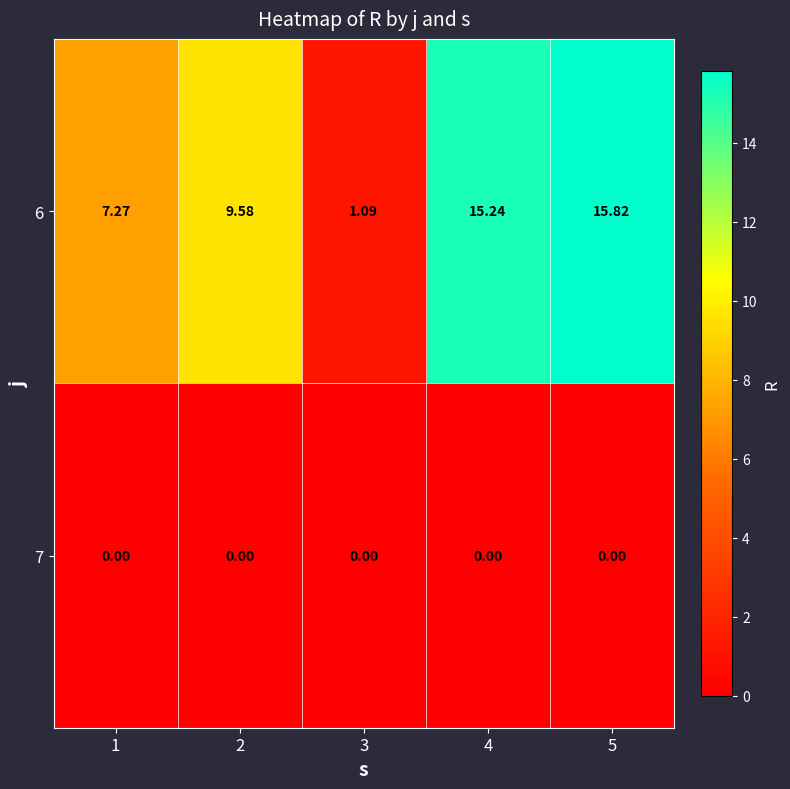

Is the value of 6 at 3 greater than the value of 7 at 1?

Yes